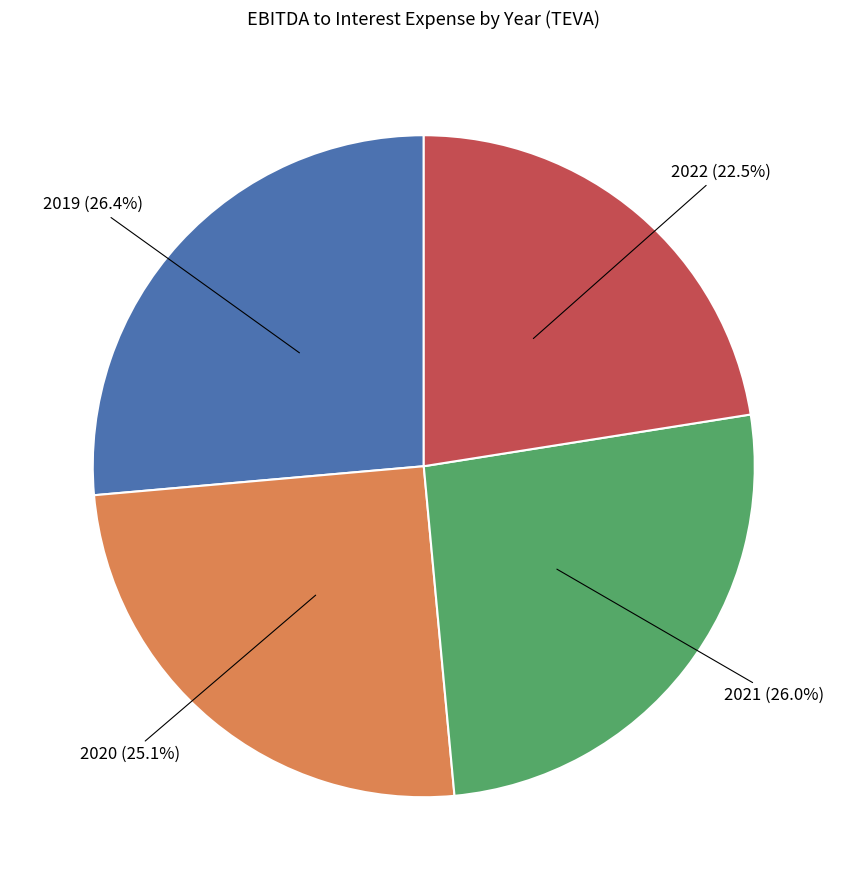

Is there a majority slice in this chart?

No